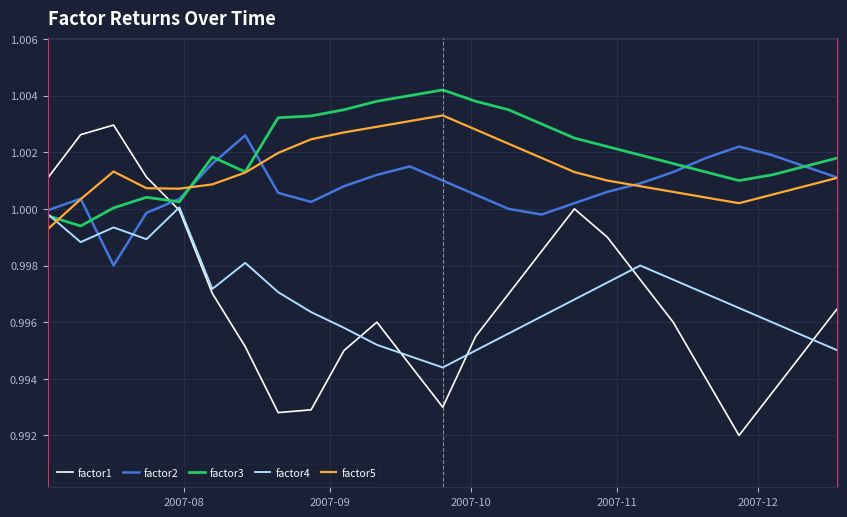

How many distinct data groups are displayed?

5